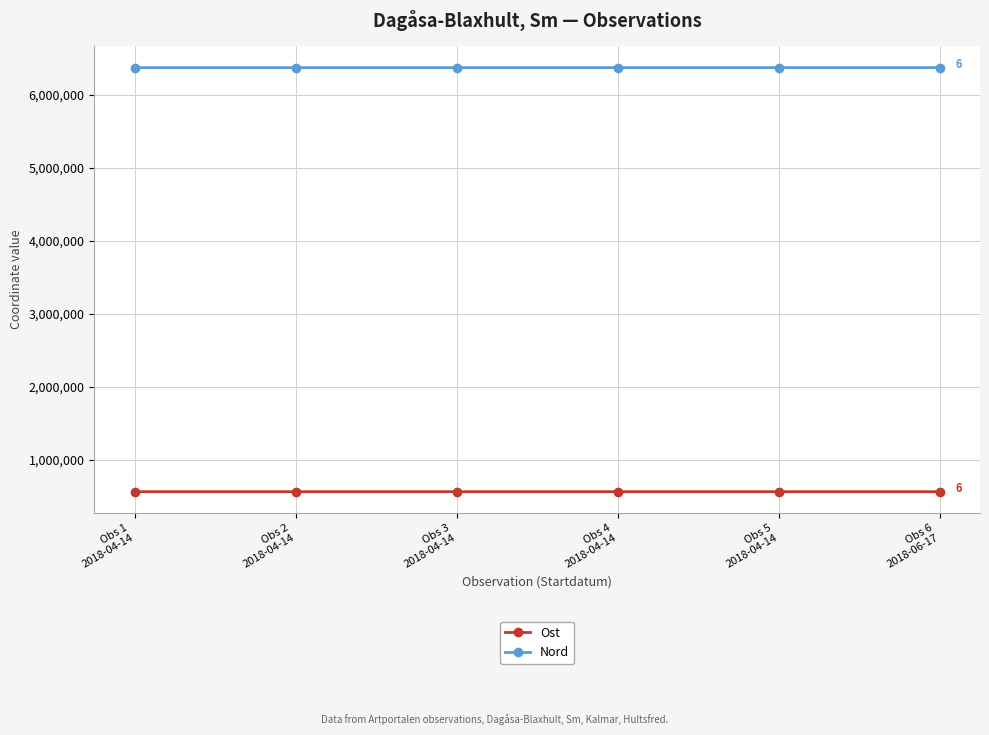

The Ost series shows 561571.7 at Obs 5
2018-04-14. True or false?

True